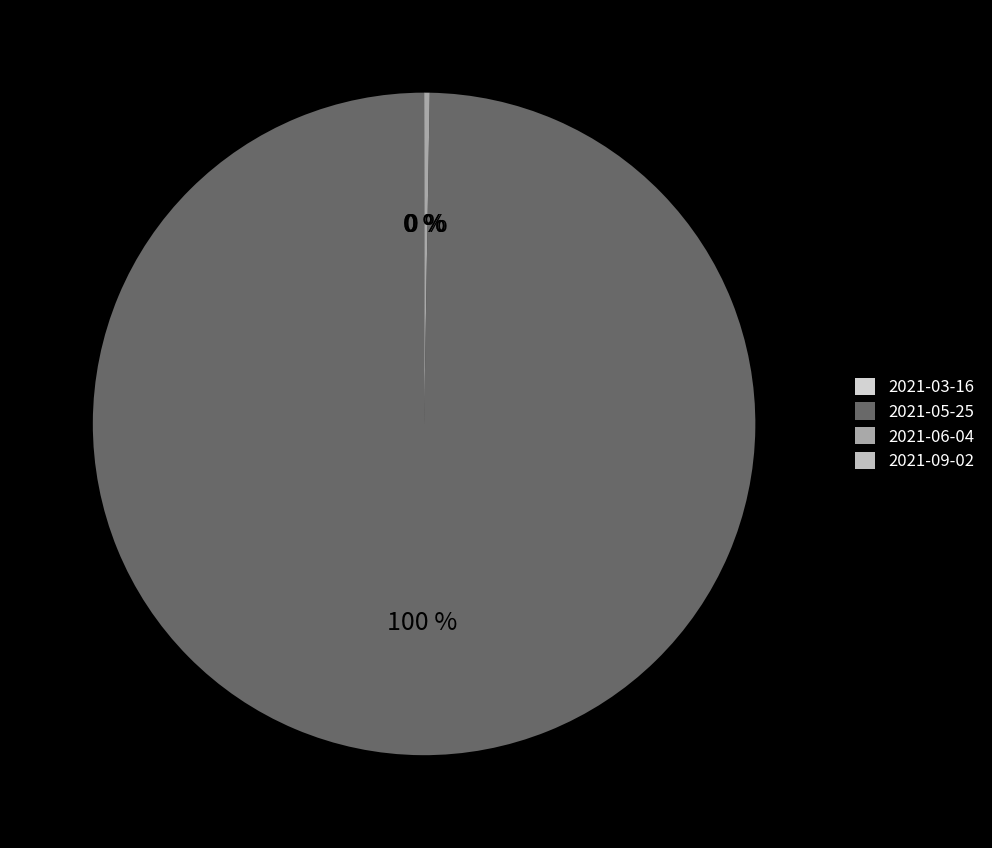

What percentage is NOT represented by 2021-09-02?

100.0%